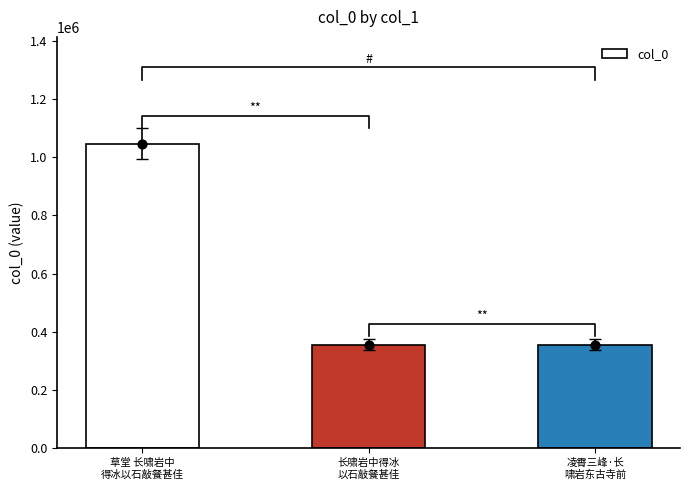

Between 草堂 长啸岩中
得冰以石敲餐甚佳 and 长啸岩中得冰
以石敲餐甚佳, which is larger?

草堂 长啸岩中
得冰以石敲餐甚佳